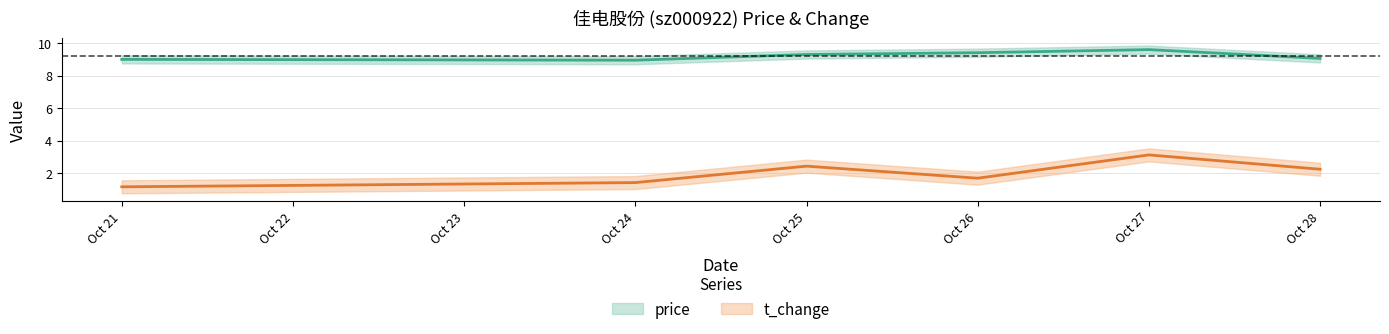

What are all the series names shown in the legend?

price, t_change